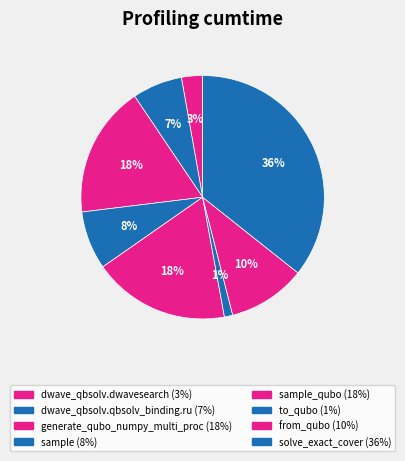

Rank the categories by value from highest to lowest.

solve_exact_cover, sample_qubo, generate_qubo_numpy_multi_processing, from_qubo, sample, dwave_qbsolv.qbsolv_binding.run_qbsolv, dwave_qbsolv.dwavesearch, to_qubo